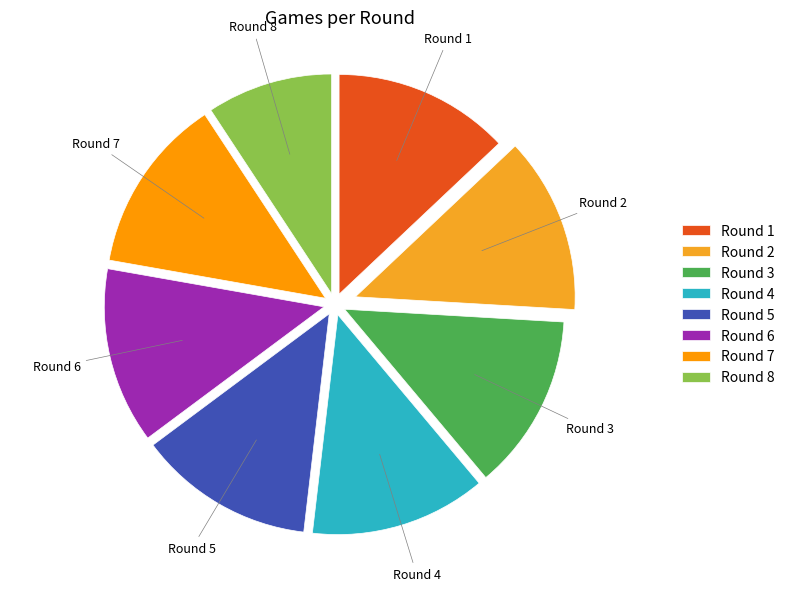

Is there any slice that represents more than half of the pie?

No